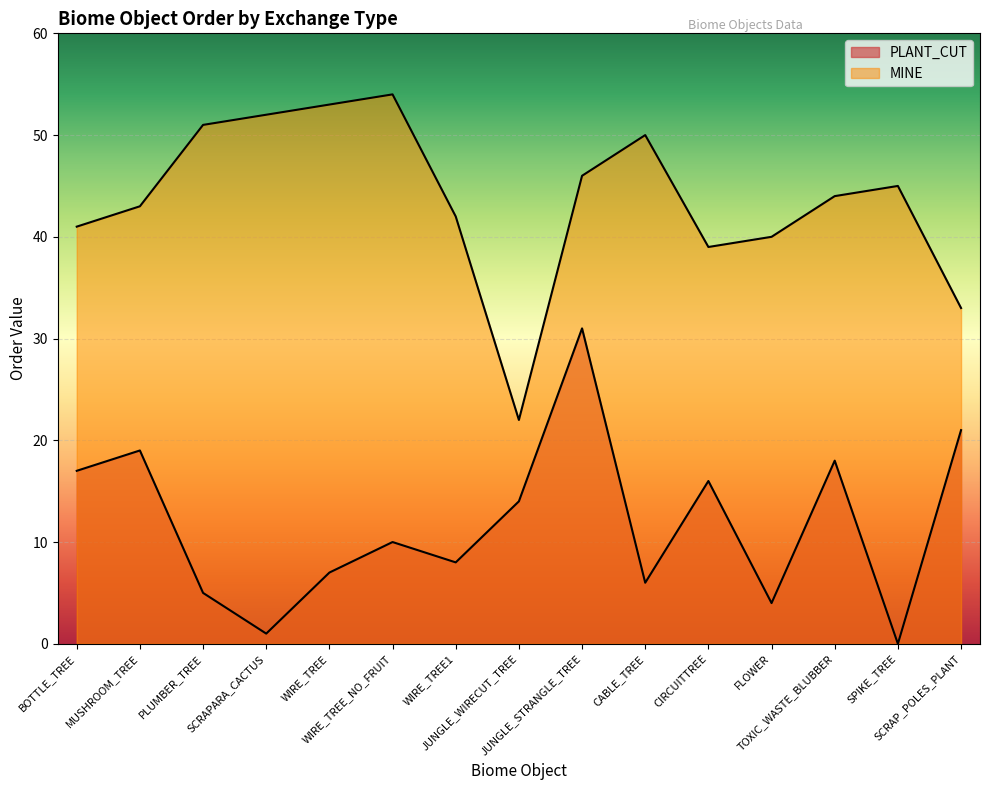

Reading left to right, what are all the values shown in this chart?

PLANT_CUT: BOTTLE_TREE=17	MUSHROOM_TREE=19	PLUMBER_TREE=5	SCRAPARA_CACTUS=1	WIRE_TREE=7	WIRE_TREE_NO_FRUIT=10	WIRE_TREE1=8	JUNGLE_WIRECUT_TREE=14	JUNGLE_STRANGLE_TREE=31	CABLE_TREE=6	CIRCUITTREE=16	FLOWER=4	TOXIC_WASTE_BLUBBER=18	SPIKE_TREE=0	SCRAP_POLES_PLANT=21
MINE: BOTTLE_TREE=41	MUSHROOM_TREE=43	PLUMBER_TREE=51	SCRAPARA_CACTUS=52	WIRE_TREE=53	WIRE_TREE_NO_FRUIT=54	WIRE_TREE1=42	JUNGLE_WIRECUT_TREE=22	JUNGLE_STRANGLE_TREE=46	CABLE_TREE=50	CIRCUITTREE=39	FLOWER=40	TOXIC_WASTE_BLUBBER=44	SPIKE_TREE=45	SCRAP_POLES_PLANT=33